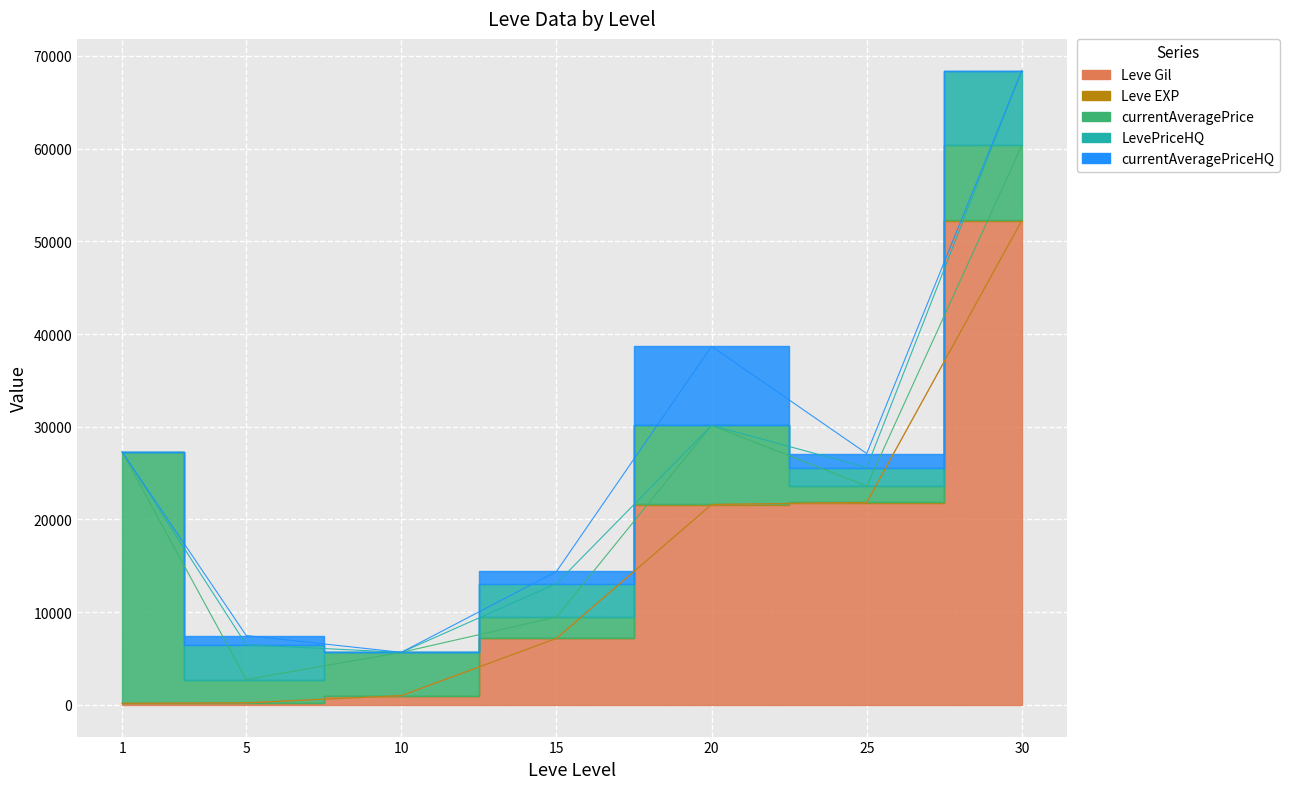

Reading left to right, what are all the values shown in this chart?

Leve Gil: 160.0	220.0	990.0	7170.0	21600.0	21830.0	52220.0
Leve EXP: 1.0	5.0	9.0	7.0	21.0	21.0	52.0
currentAveragePrice: 27128.0	2507.0	4666.7	2294.9	8527.3	1754.0	8075.0
LevePriceHQ: 0.0	3752.0	0.0	3615.5	0.0	1995.0	8075.0
currentAveragePriceHQ: 0.0	996.7	0.0	1304.4	8527.3	1513.0	0.0